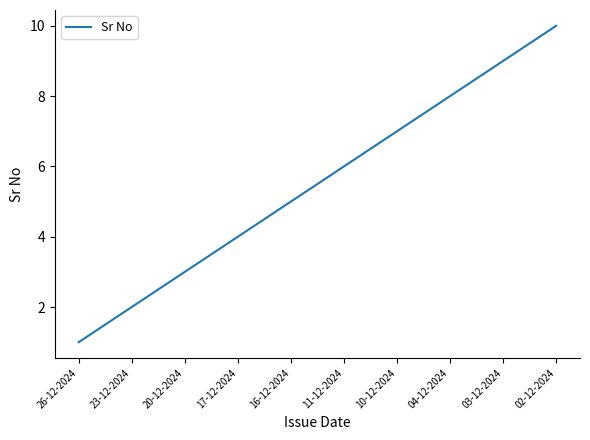

The chart shows a value of 2 at 03-12-2024. True or false?

False